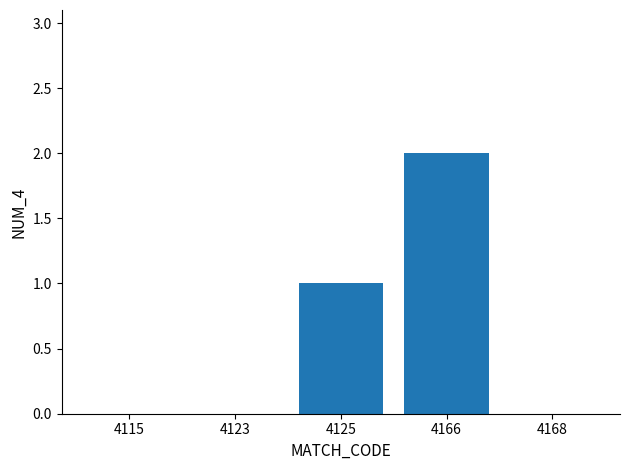

Reading left to right, what are all the values shown in this chart?

4115=0	4123=0	4125=1	4166=2	4168=0